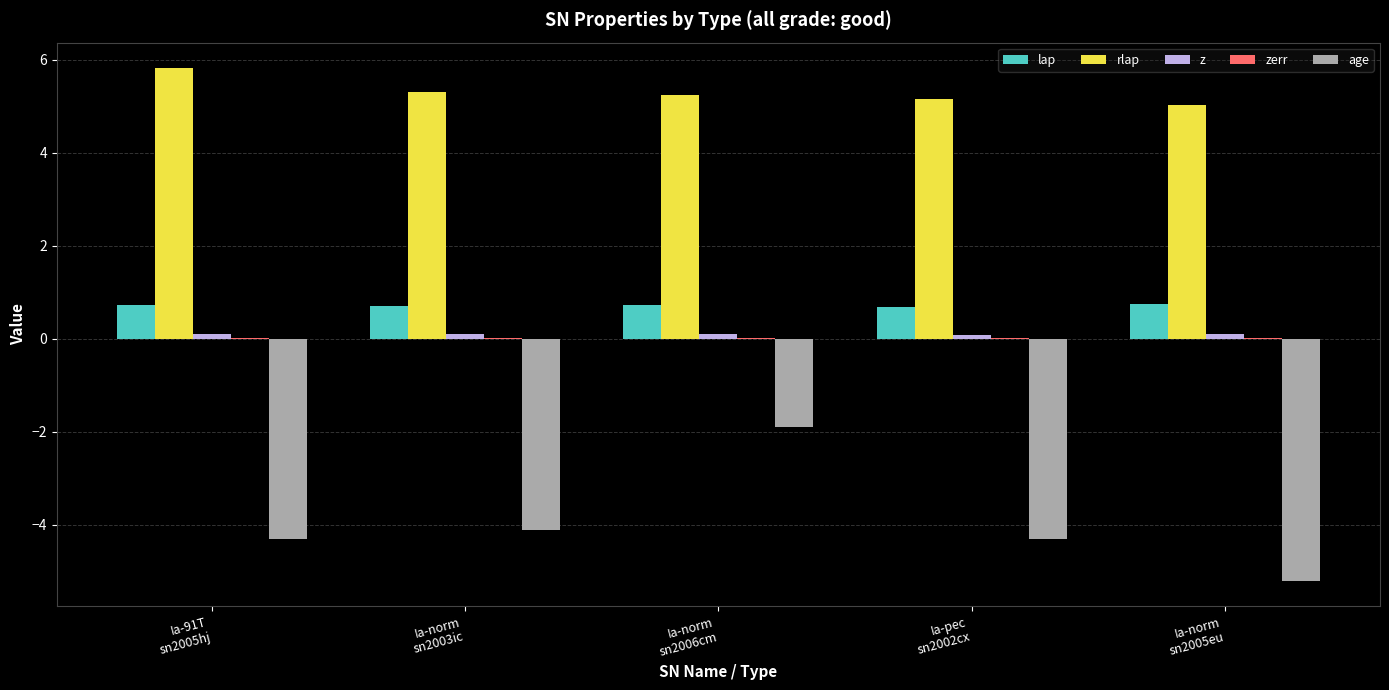

What is the sum of all lap values?

3.6